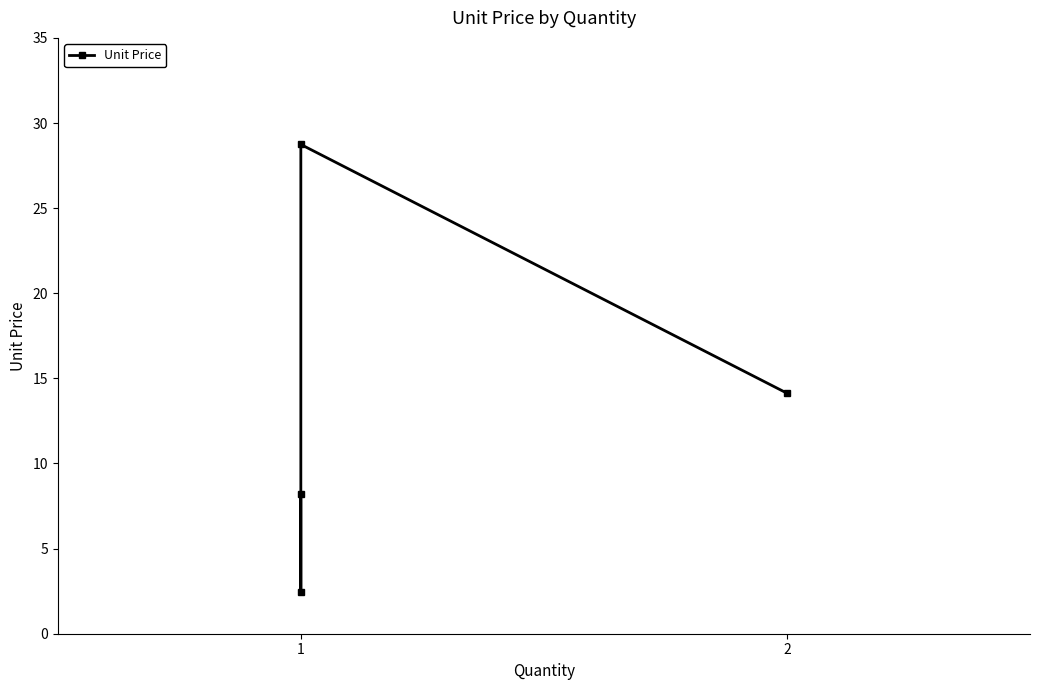

How many lines are shown in the chart?

1